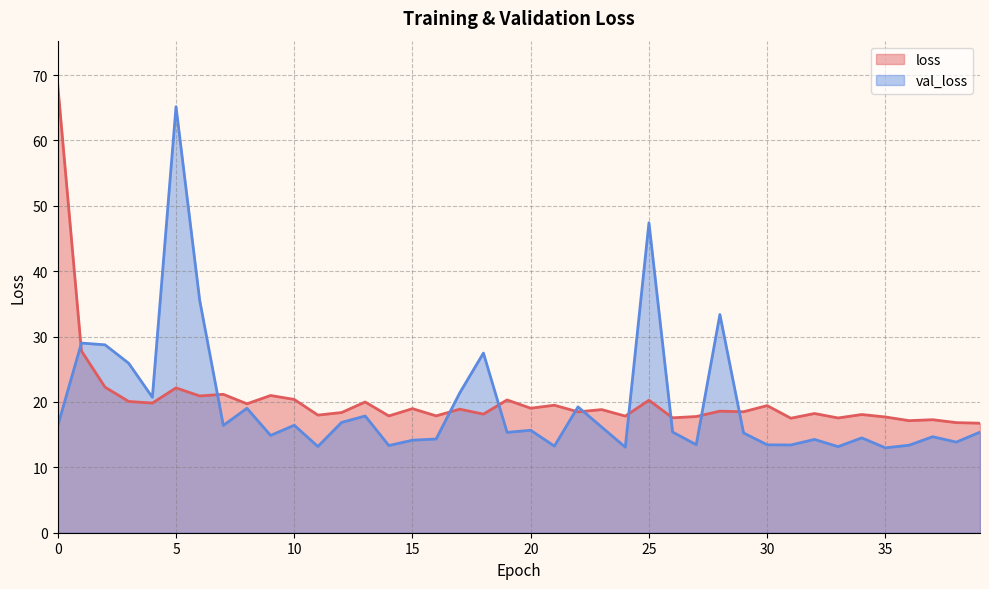

What is the difference between the second highest and second lowest values in the loss series?

11.0